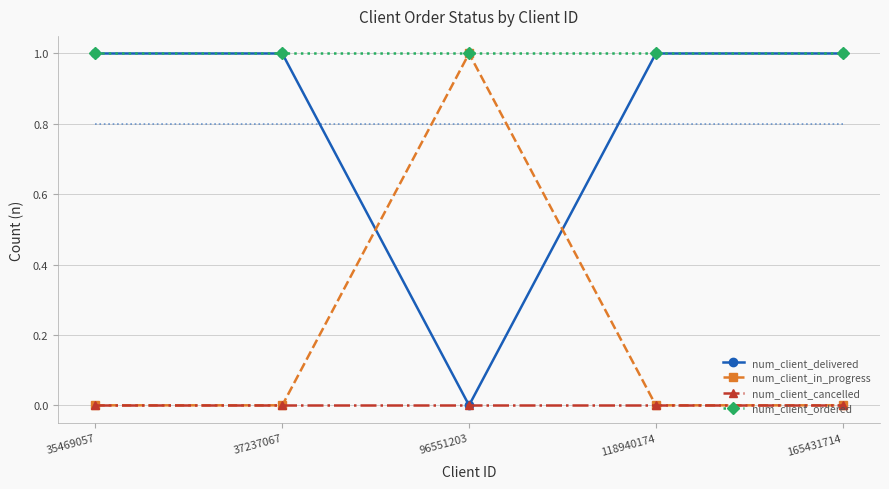

The value of num_client_delivered at 37237067 is 0. True or false?

False